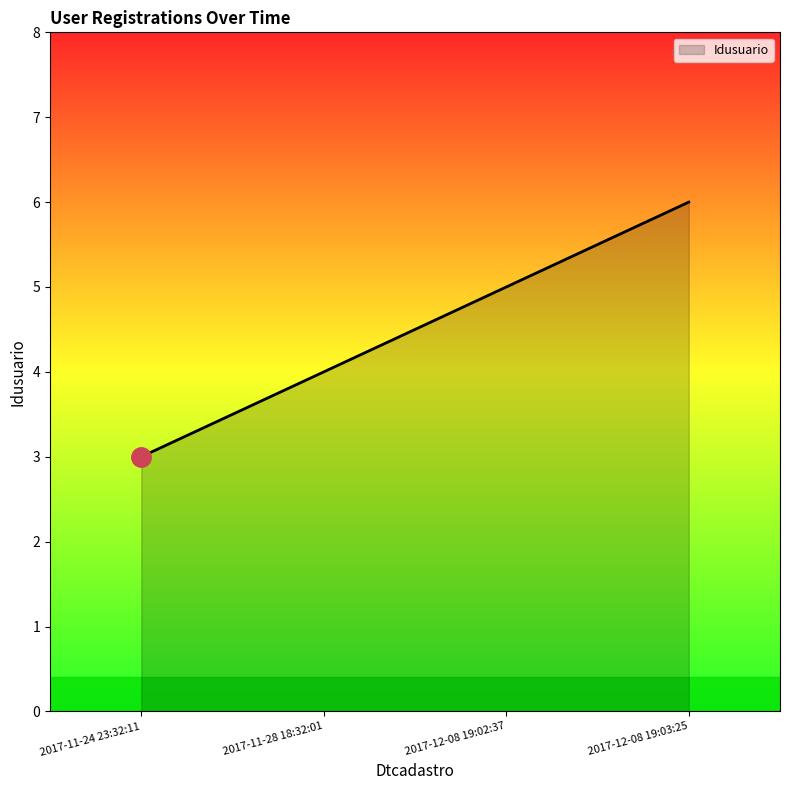

What value does the data have at 2017-11-28 18:32:01?

4